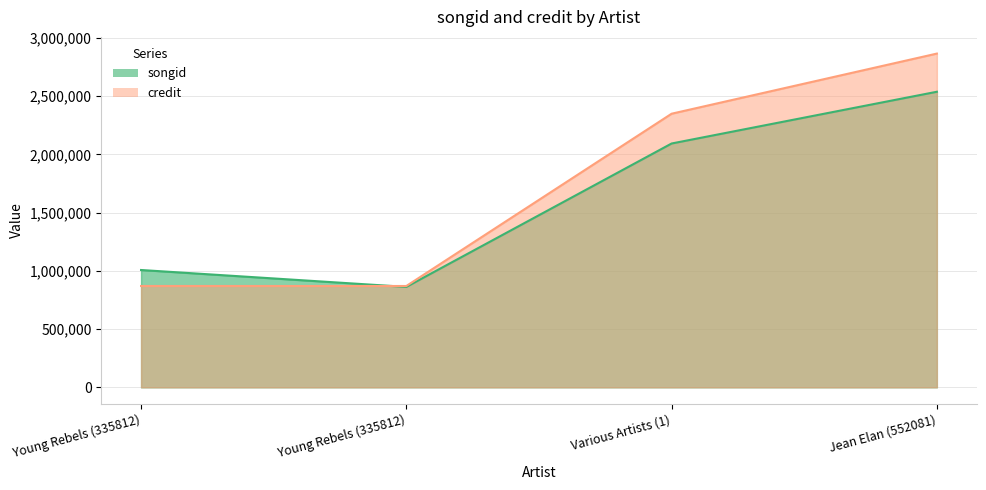

What is the difference between the maximum and minimum values in the credit series?

1995541